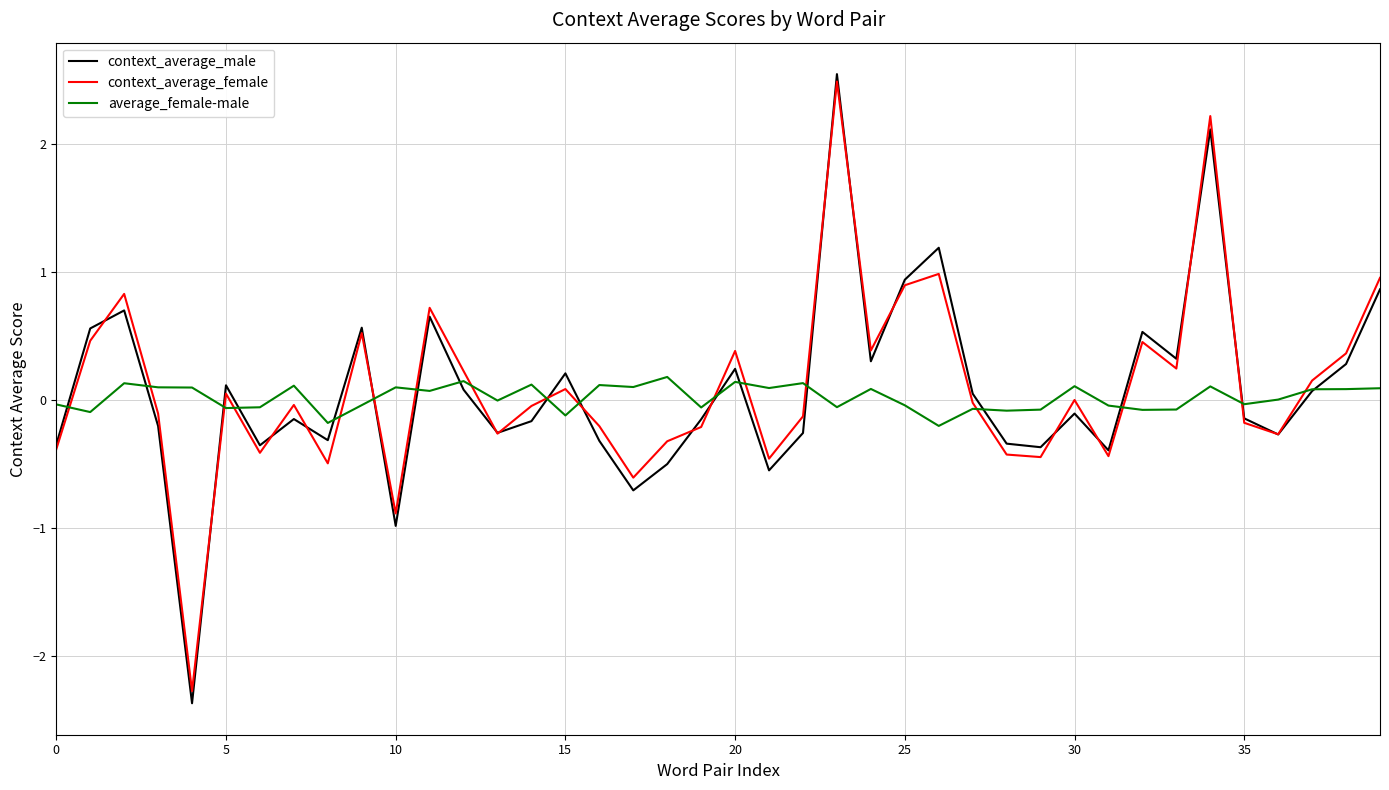

How many interior local valleys does the context_average_female series have?

12